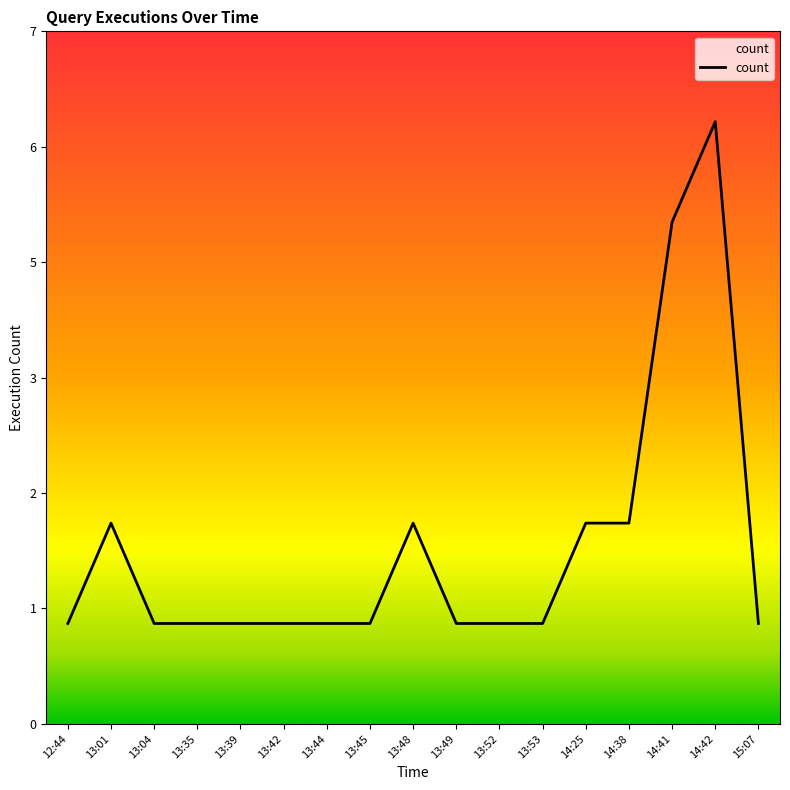

Does the chart display data point markers on the line(s)?

No